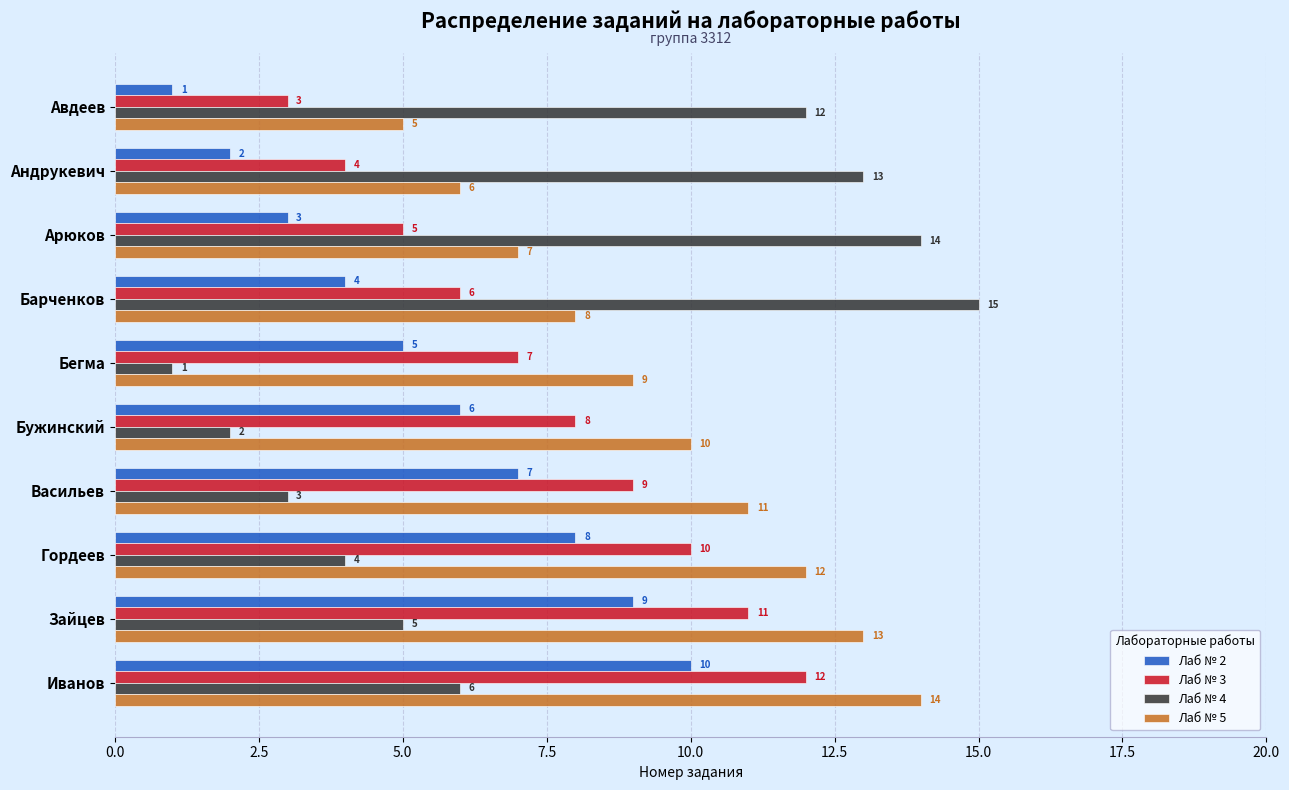

Between Андрукевич and Зайцев, which series saw the biggest shift?

Лаб № 4